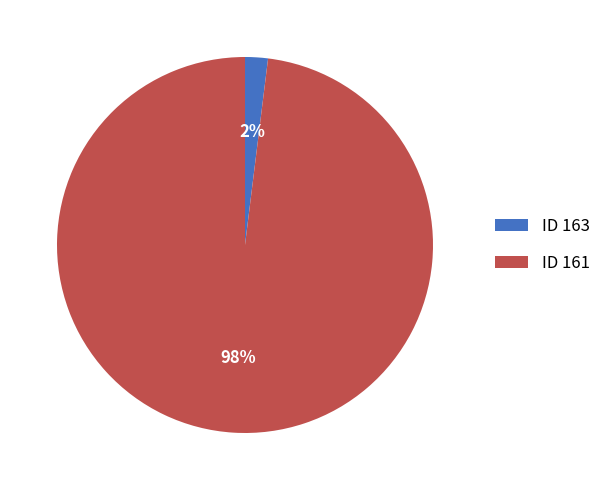

Which has a higher value, ID 163 or ID 161?

ID 161